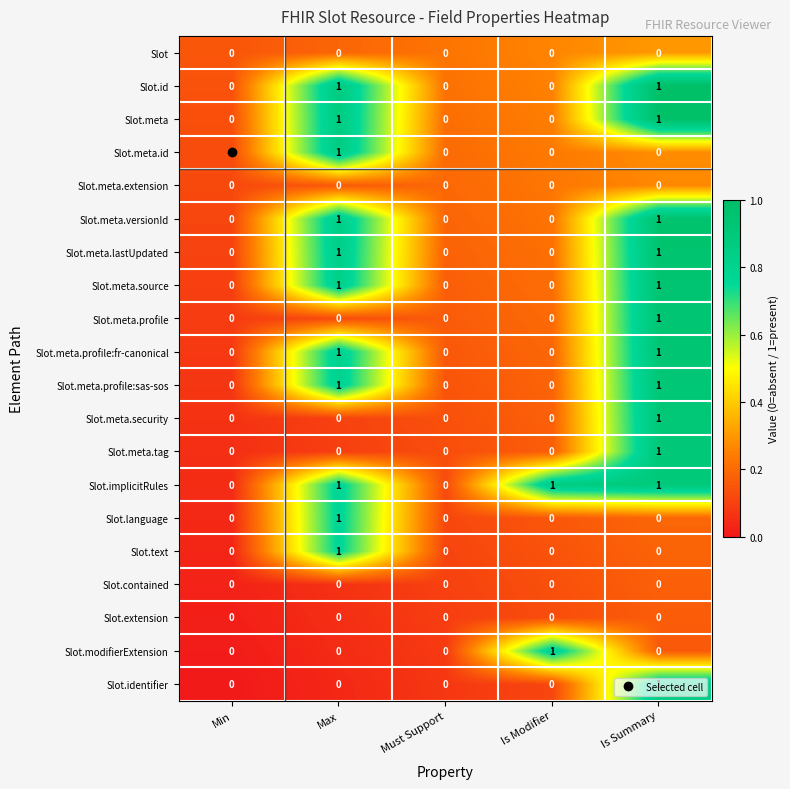

Which series has the largest total across all categories?

Slot.implicitRules